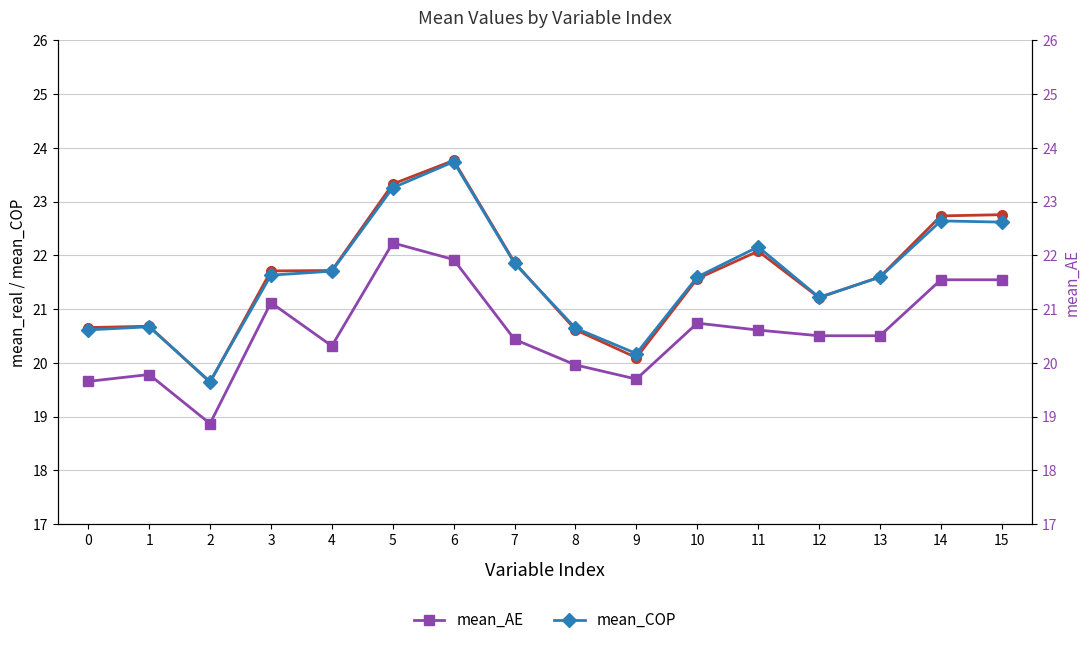

True or false: mean_real has a value of 21.2 at 12.

True